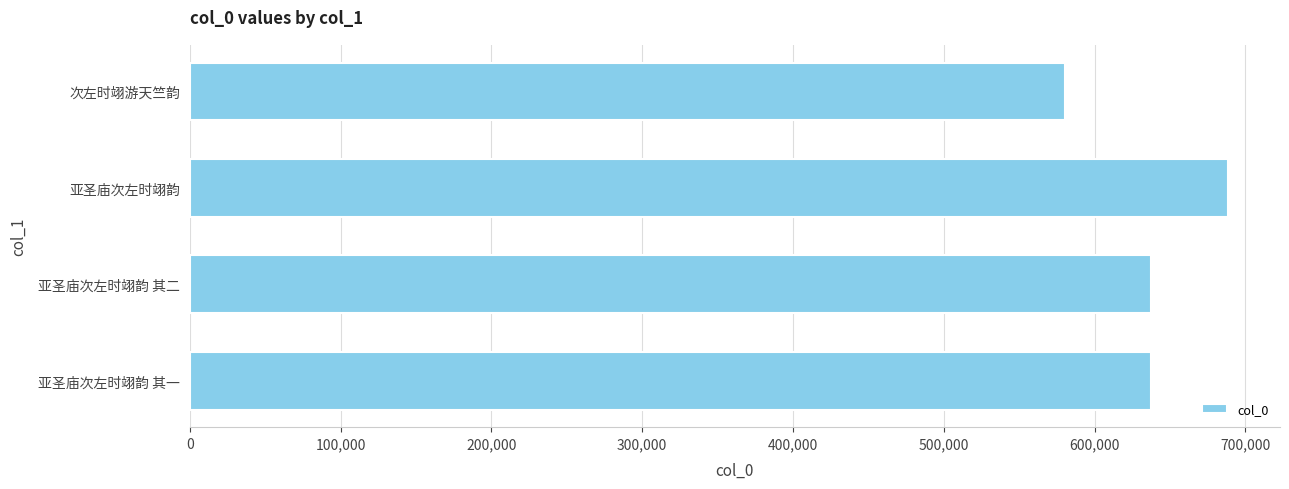

What is the average value?

635725